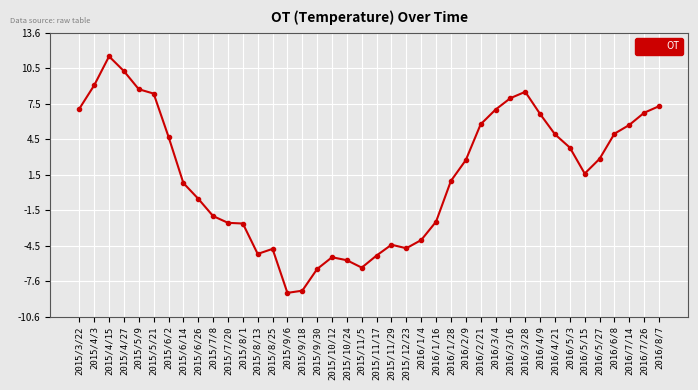

Which label corresponds to the largest value in the chart?

2015/4/15